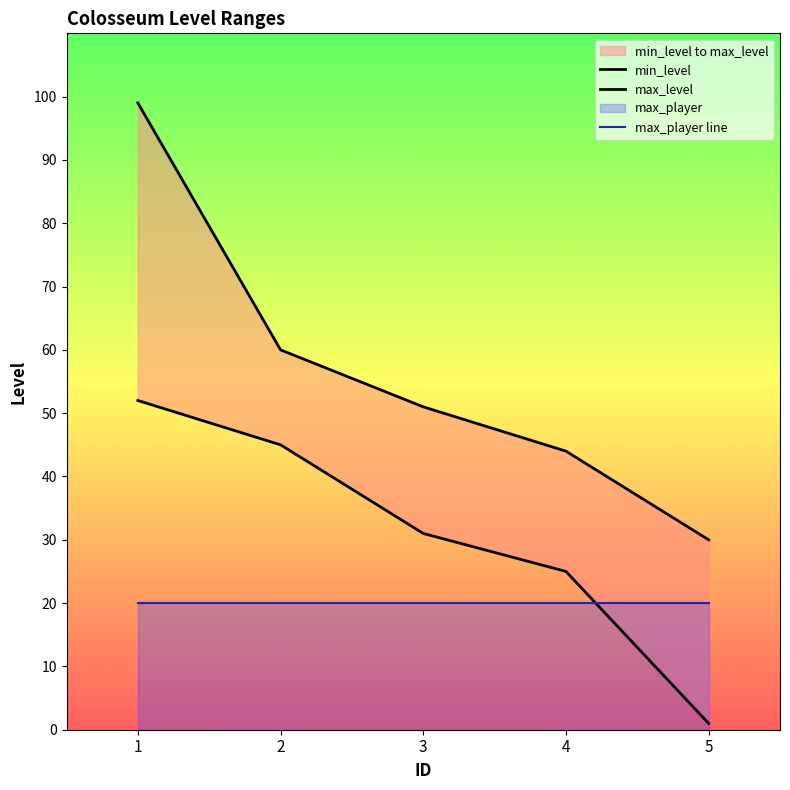

How many max_level values are between 44 and 60?

3